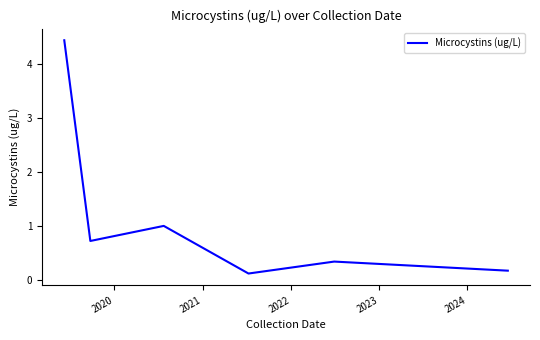

What is the difference between the second highest and second lowest values?

0.8